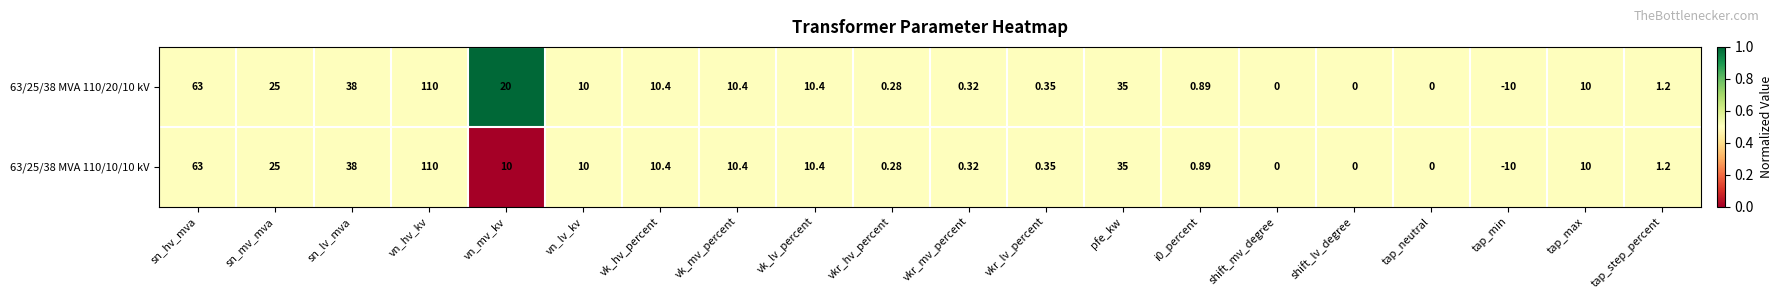

Where is 63/25/38 MVA 110/10/10 kV nearest to the value 50?

sn_lv_mva